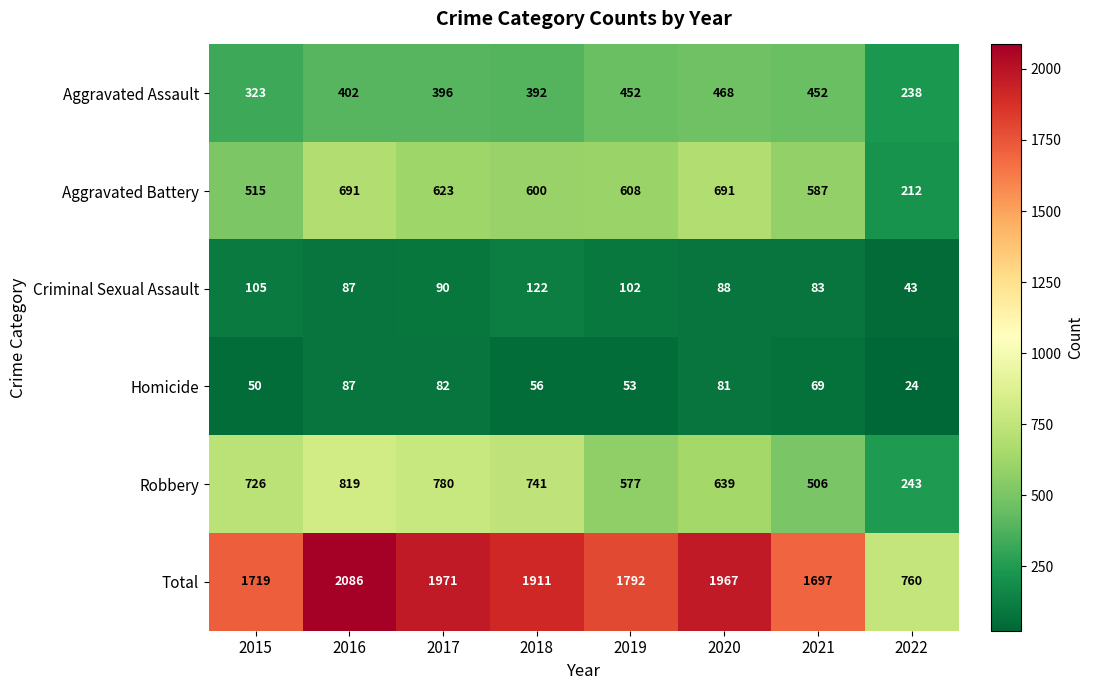

What is the spread (max minus min) of values at 2018?

1855